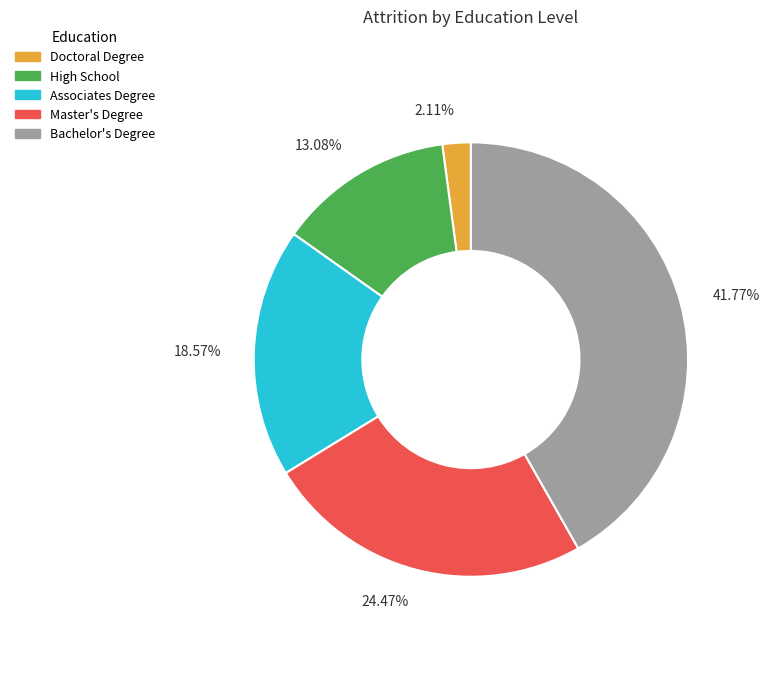

Which slice is the largest?

Bachelor's Degree